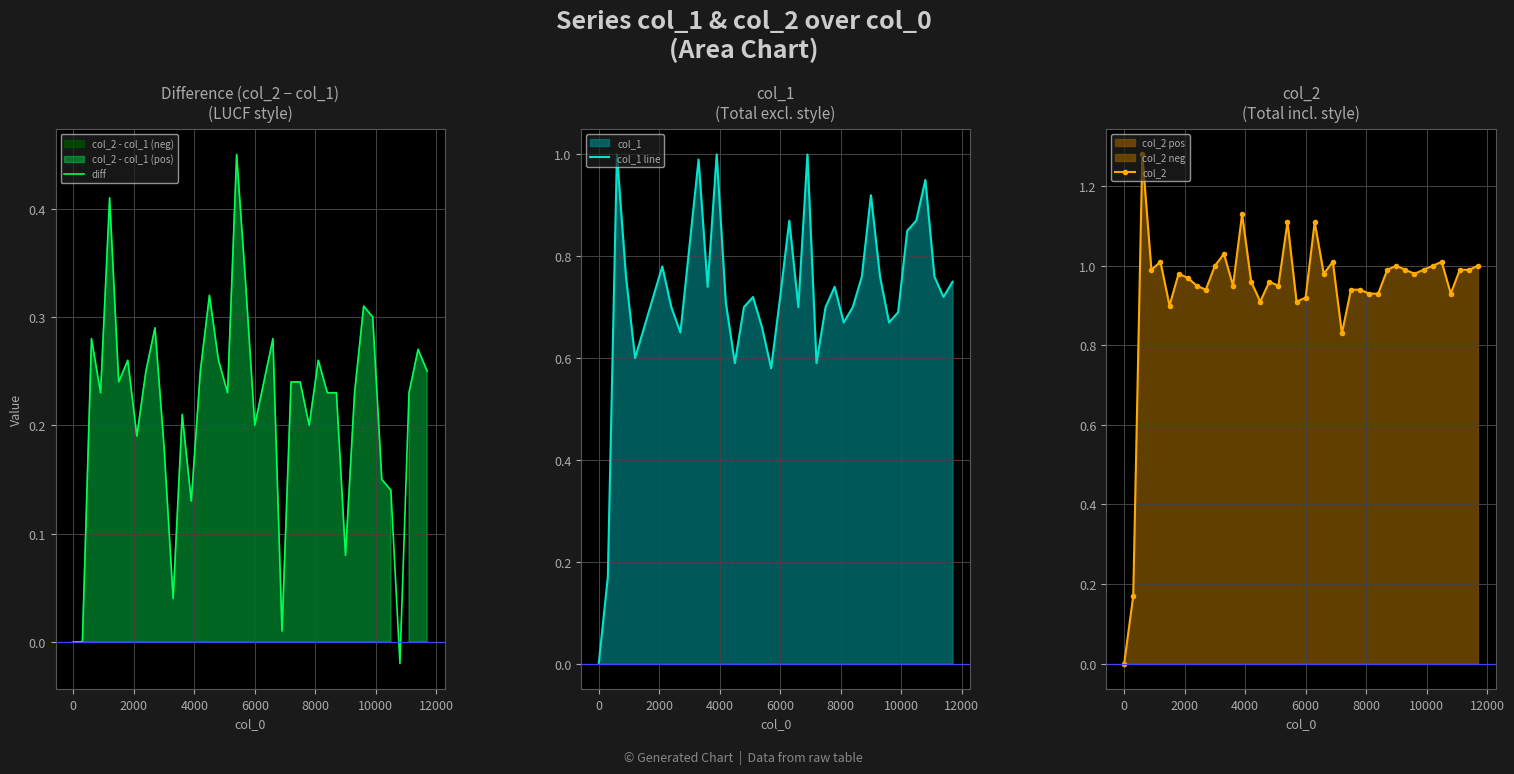

What is the highest value of the diff series?

0.5